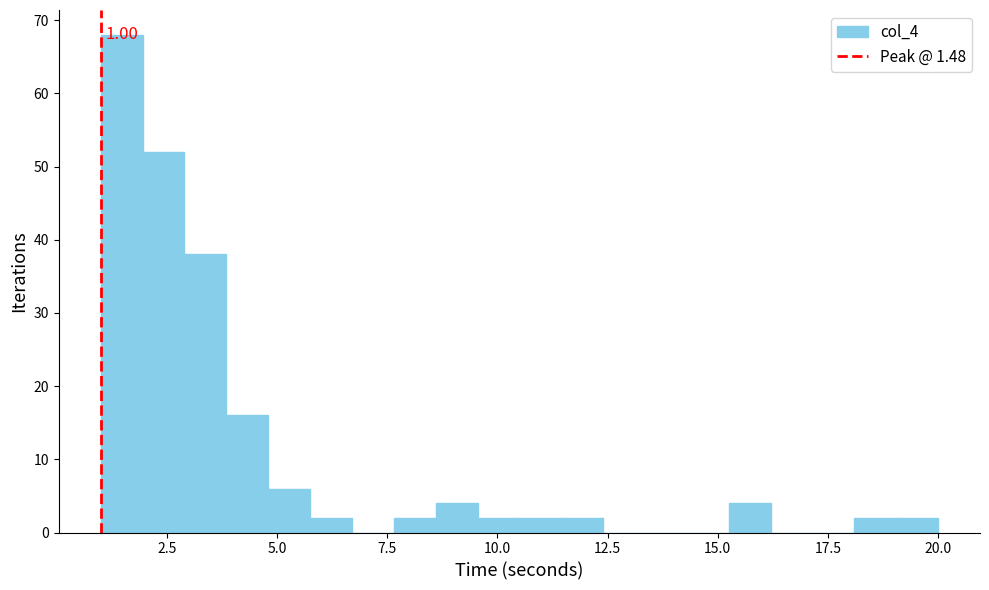

Read against the x-axis, roughly where is the centre of the tallest bar?

1.5